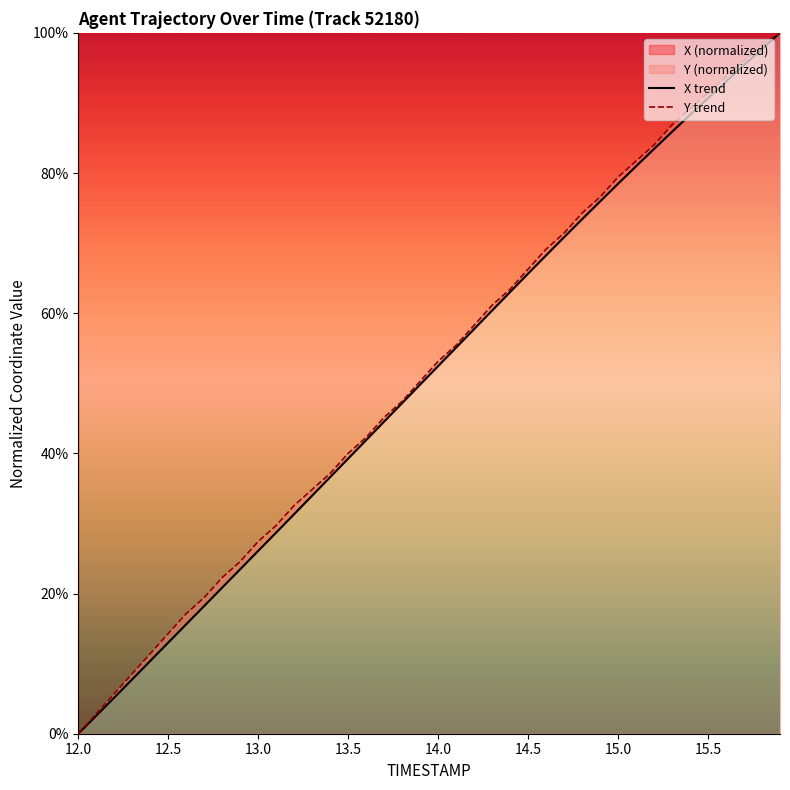

True or false: Y trend has more than 2 points higher than both neighbors.

False